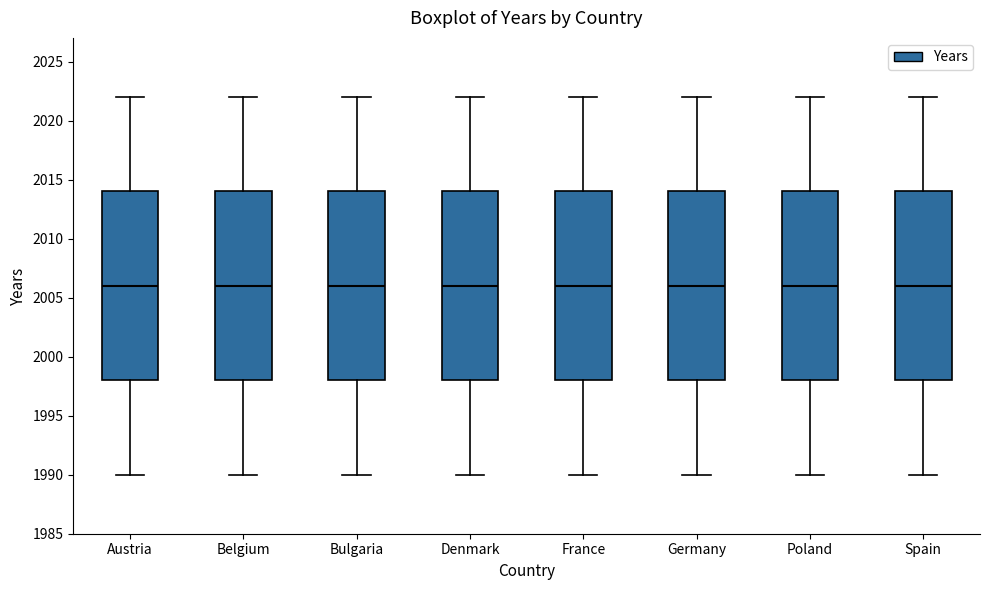

Where is the upper edge of the box for Poland on the y-axis? The values are not printed on the chart, so give them approximately, as read against the axis.

2014